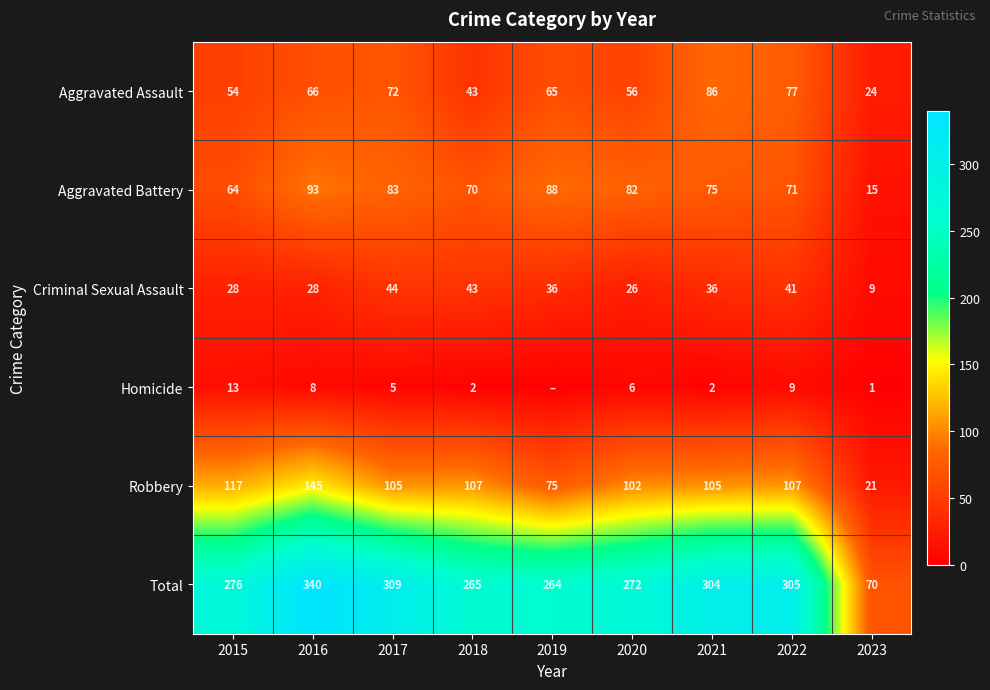

Is the value of Total at 2021 greater than the value of Homicide at 2020?

Yes